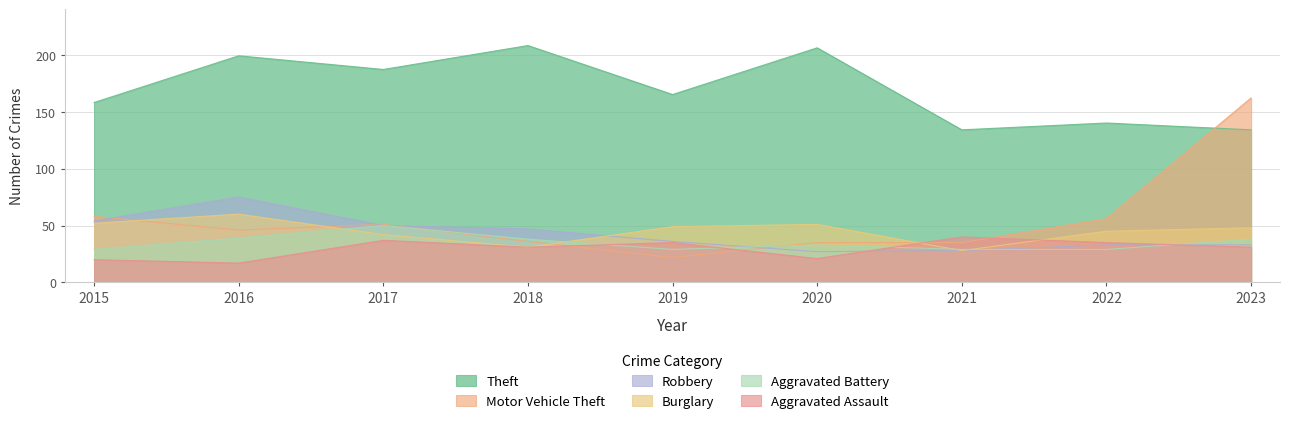

Between 2015 and 2023, which is larger?

2015